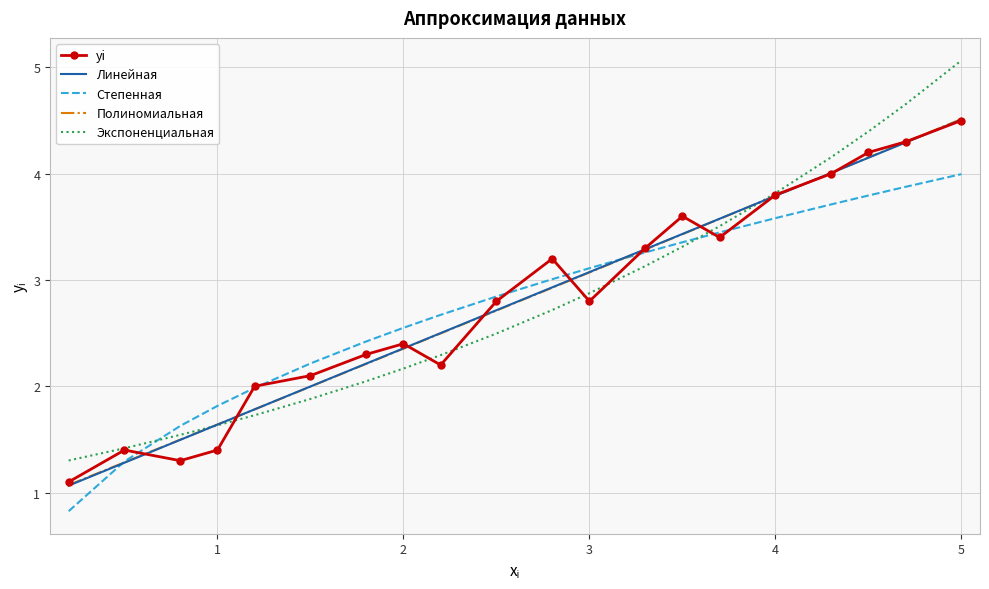

After their last crossing, which series has the higher values: Степенная or Линейная?

Линейная